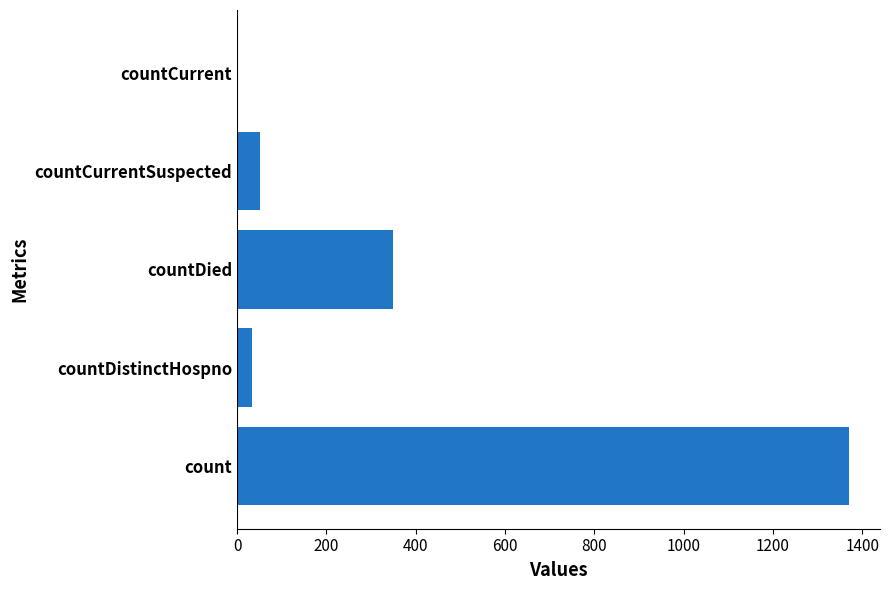

Count the number of categories in the chart.

5